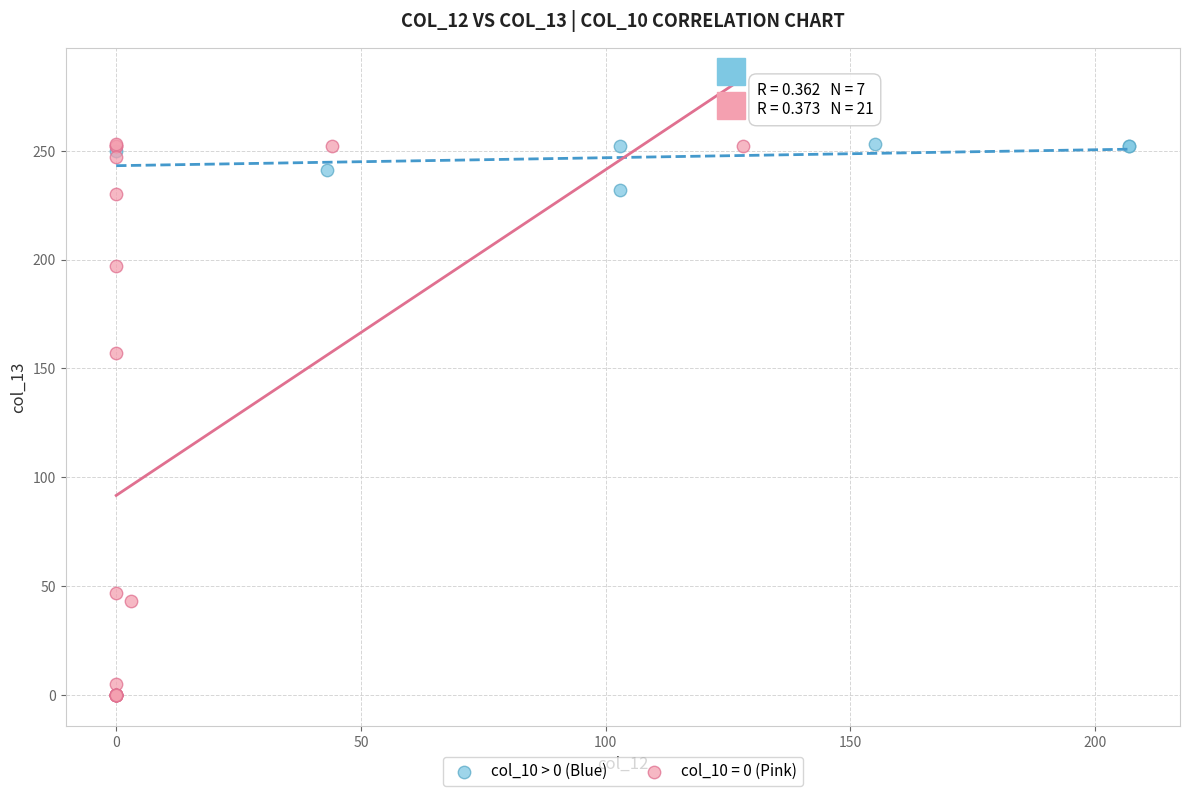

Which series contains the lowest Y value?

col_10 = 0 (Pink)